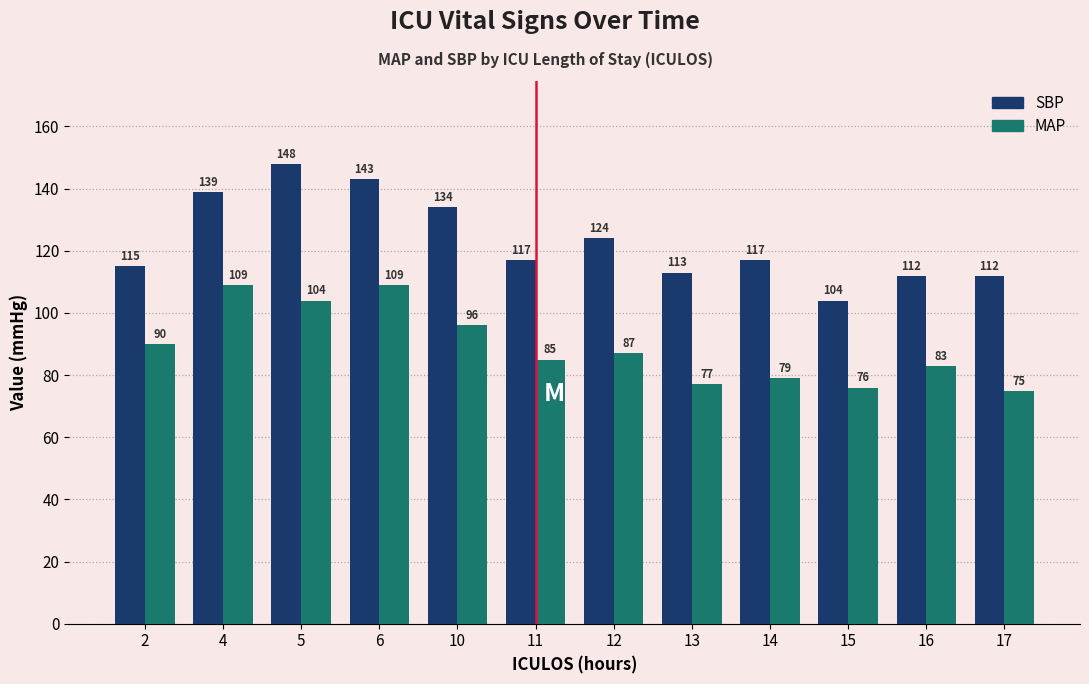

What is the spread (max minus min) of values at 10?

38